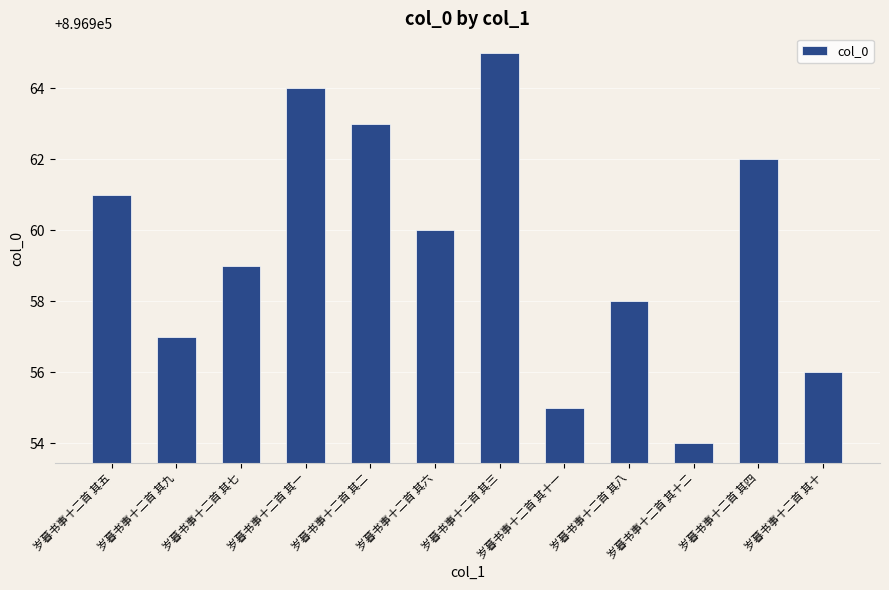

The chart shows a value of 610863 at 岁暮书事十二首 其十一. True or false?

False